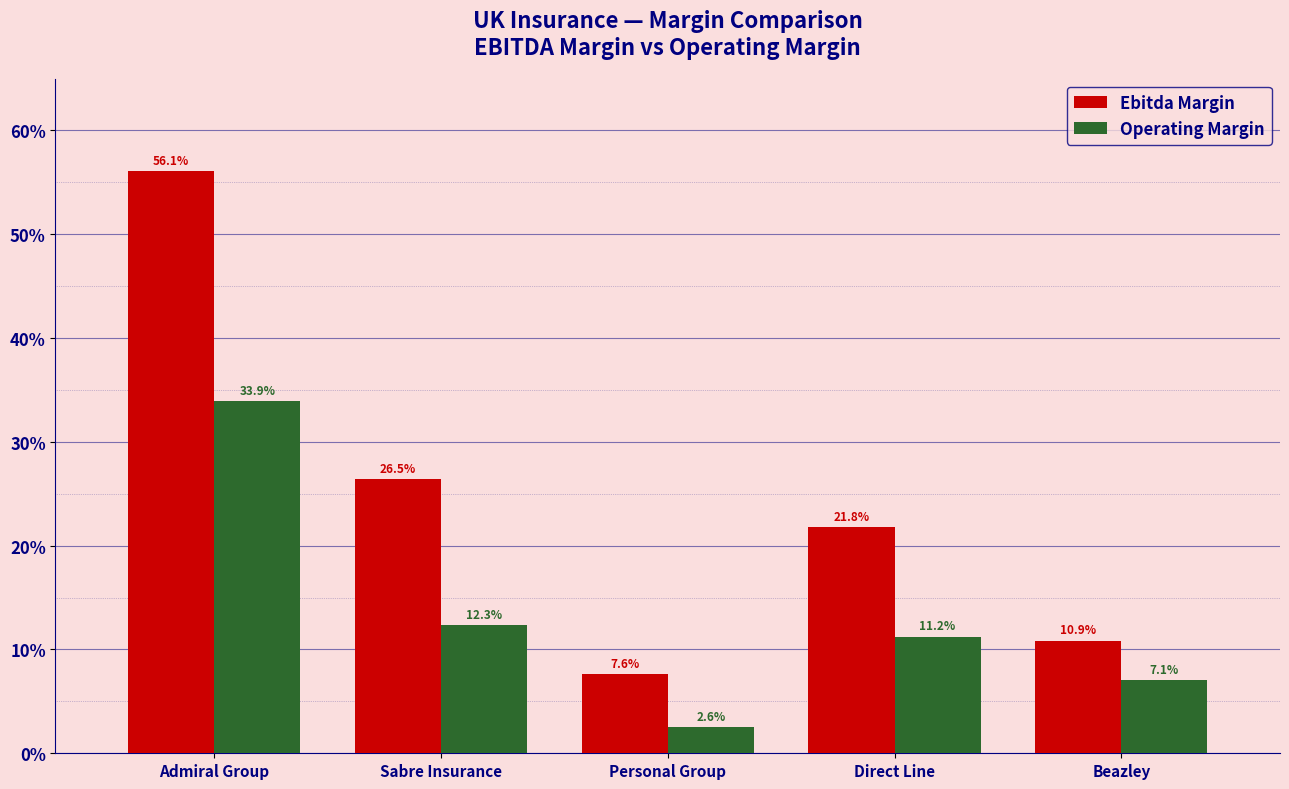

What are all the series names shown in the legend?

Ebitda Margin, Operating Margin